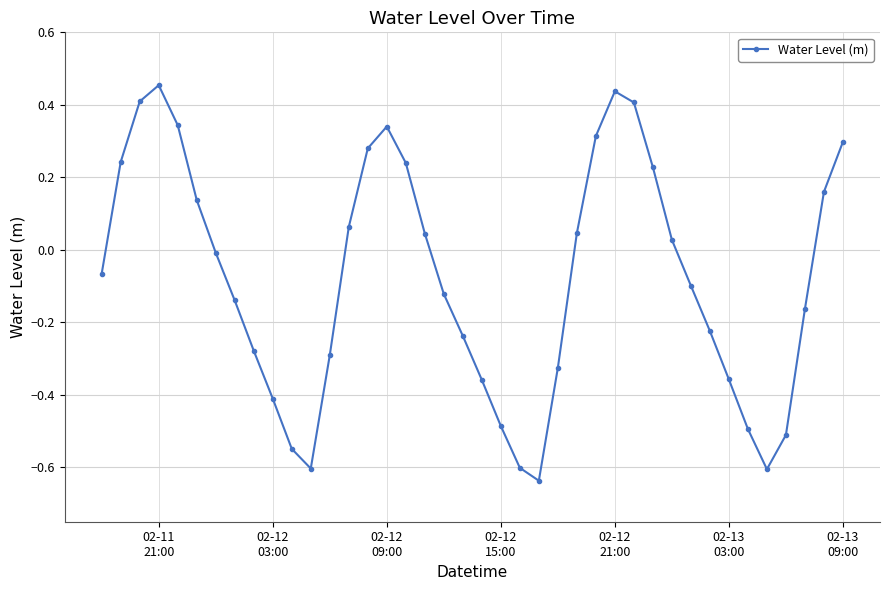

How many points are lower than both their immediate neighbors (excluding endpoints)?

3